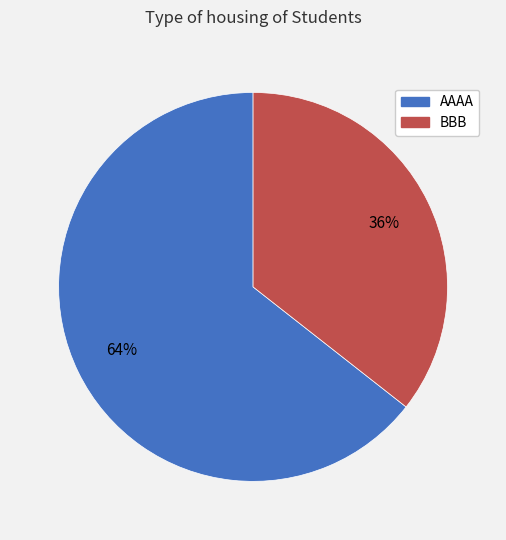

To the nearest percent, what is the average slice percentage?

50%